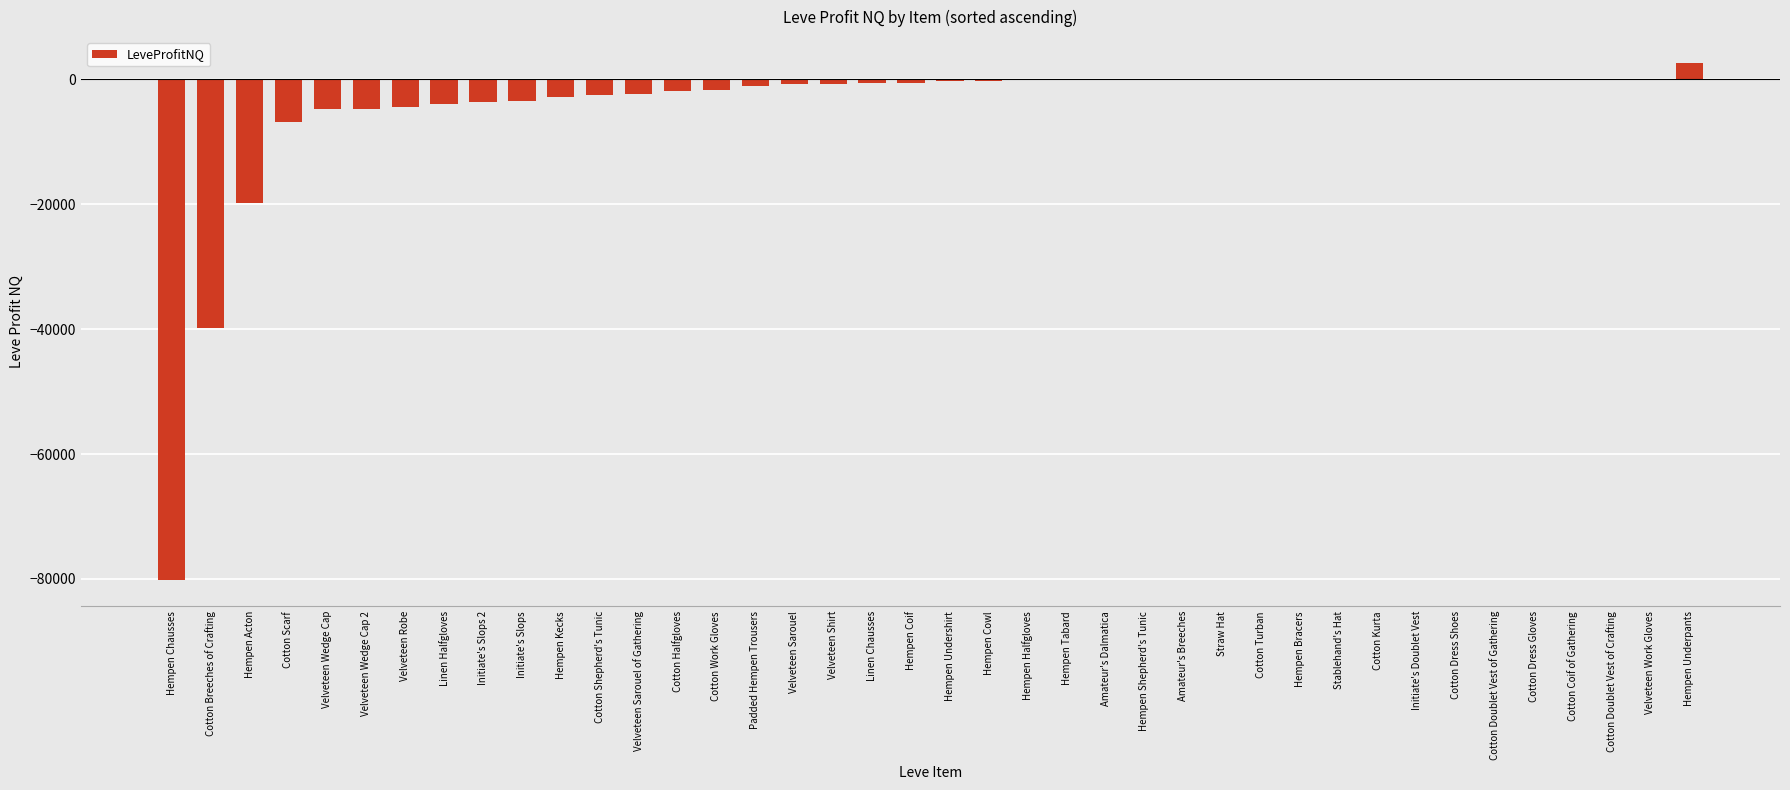

True or false: the data shows -3952.0 at Linen Halfgloves.

True